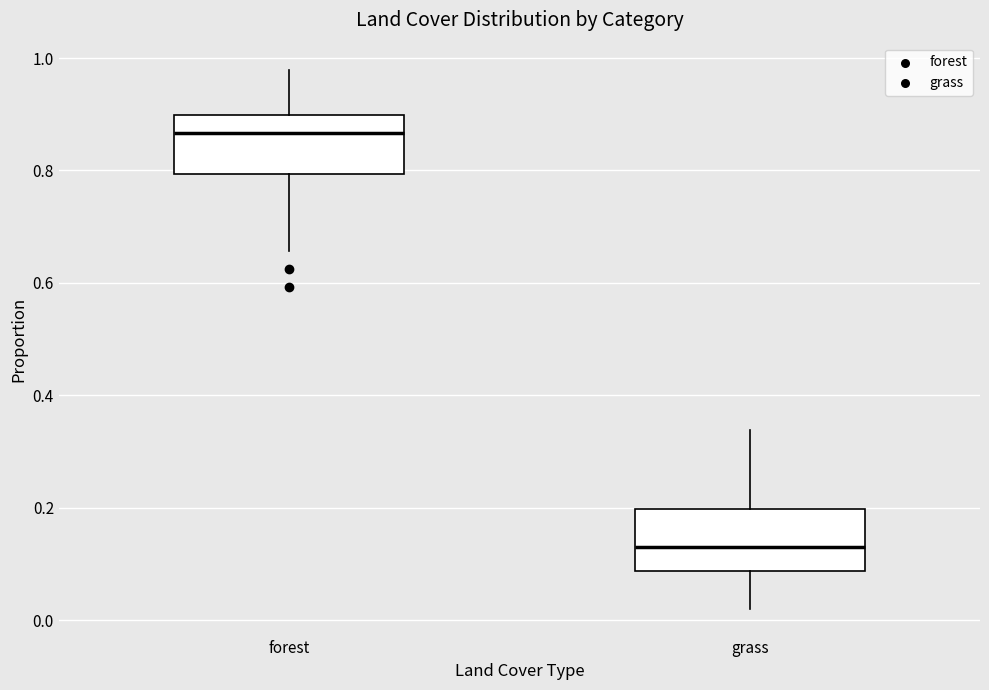

Reading left to right, read every box against the y-axis: the position of its median line, the range the box covers, and the ends of its whiskers. The values are not printed on the chart, so give them approximately, as read against the axis.

forest: median 0.86, box 0.80 to 0.90, whiskers 0.66 to 0.98
grass: median 0.14, box 0.08 to 0.20, whiskers 0.02 to 0.34